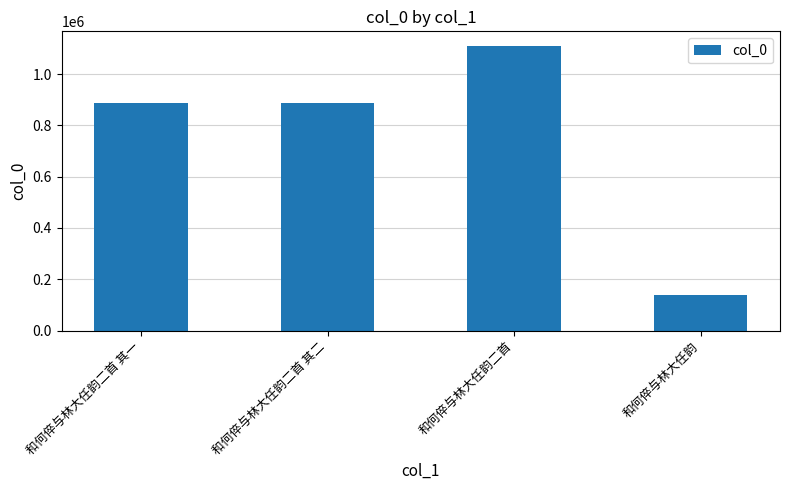

What is the ratio of the value at 和何倅与林大任韵二首 其一 to the value at 和何倅与林大任韵?

6.4